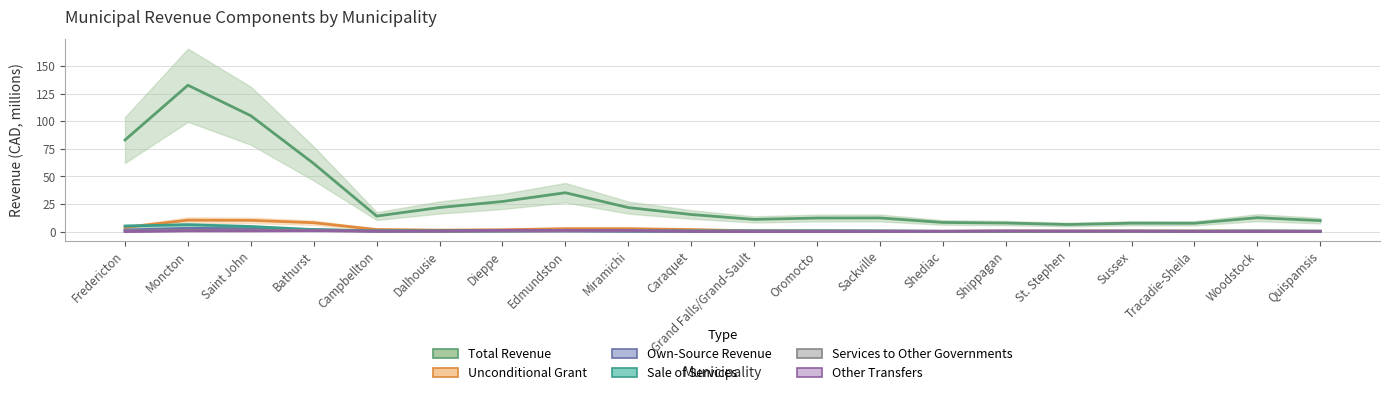

How many interior local valleys does the Other Transfers series have?

1